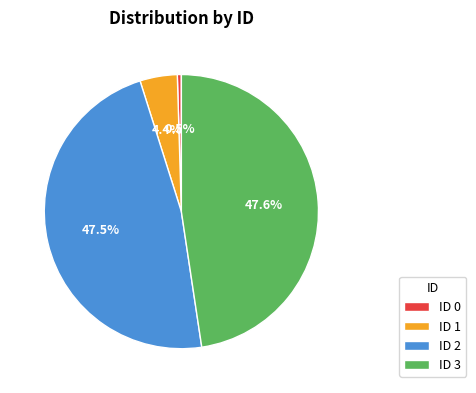

What portion of the pie excludes ID 2?

52.5%